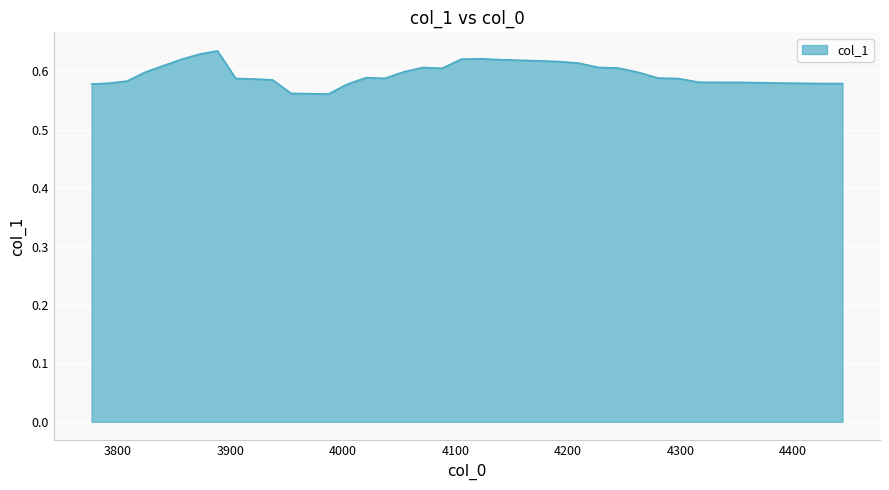

What is the sum of all values?

23.8